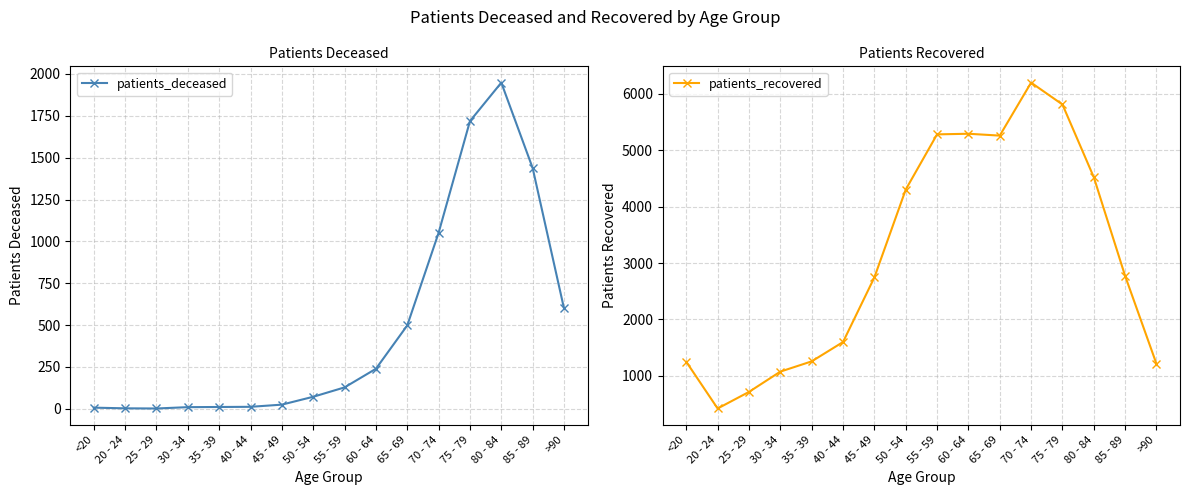

What is the label of the 11th point from the right?

40 - 44